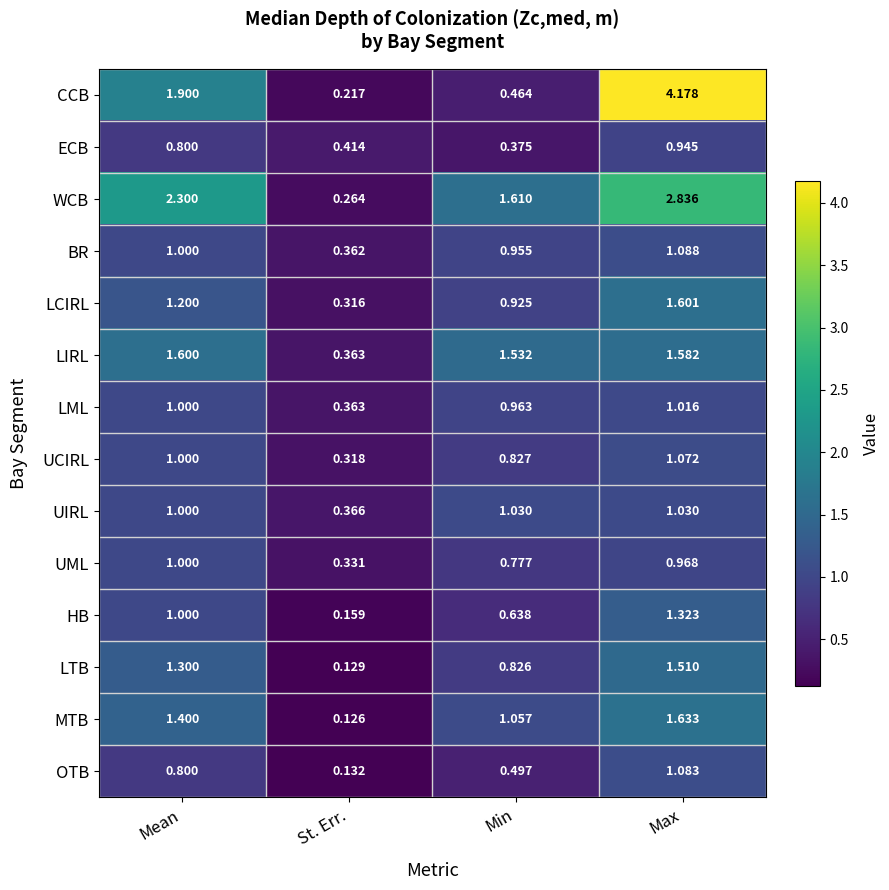

Which series has the widest spread of values?

CCB